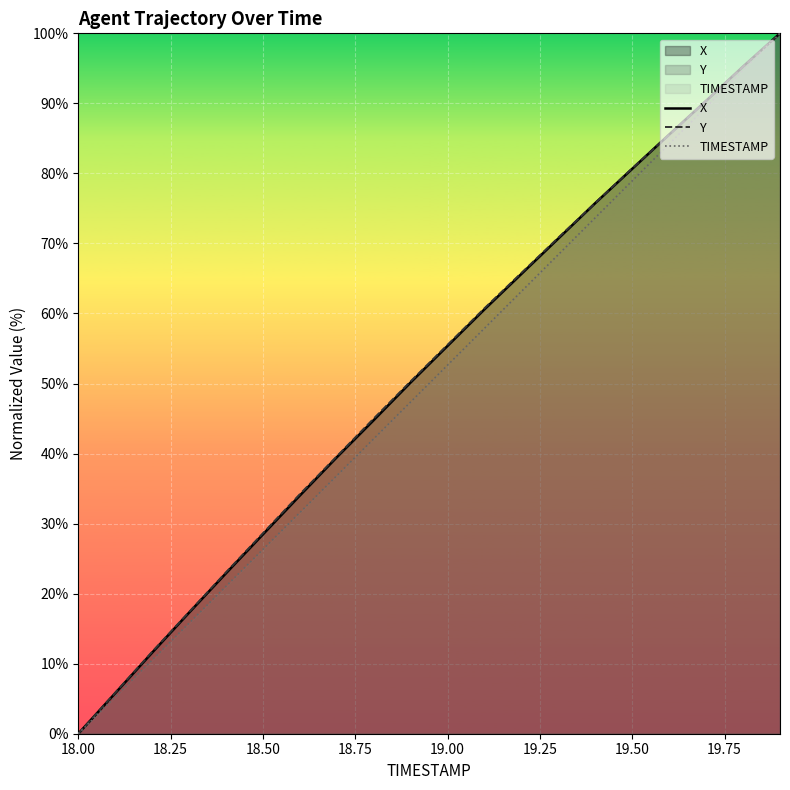

List the series in order of their peak value, lowest first.

X, Y, TIMESTAMP